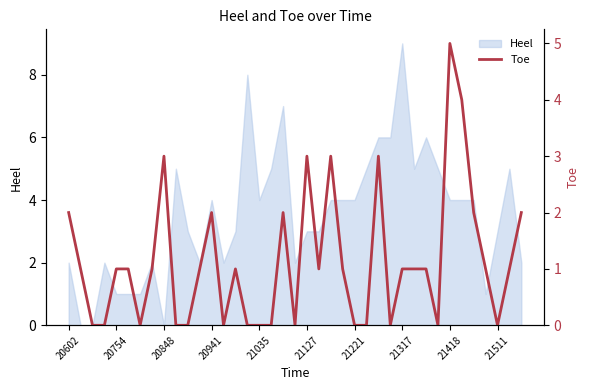

The Heel series shows 9 at 21317. True or false?

True